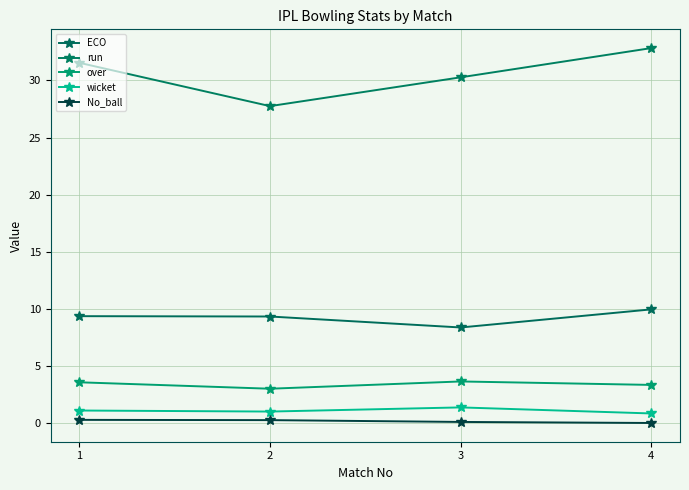

How many values in the run series are below 31?

2